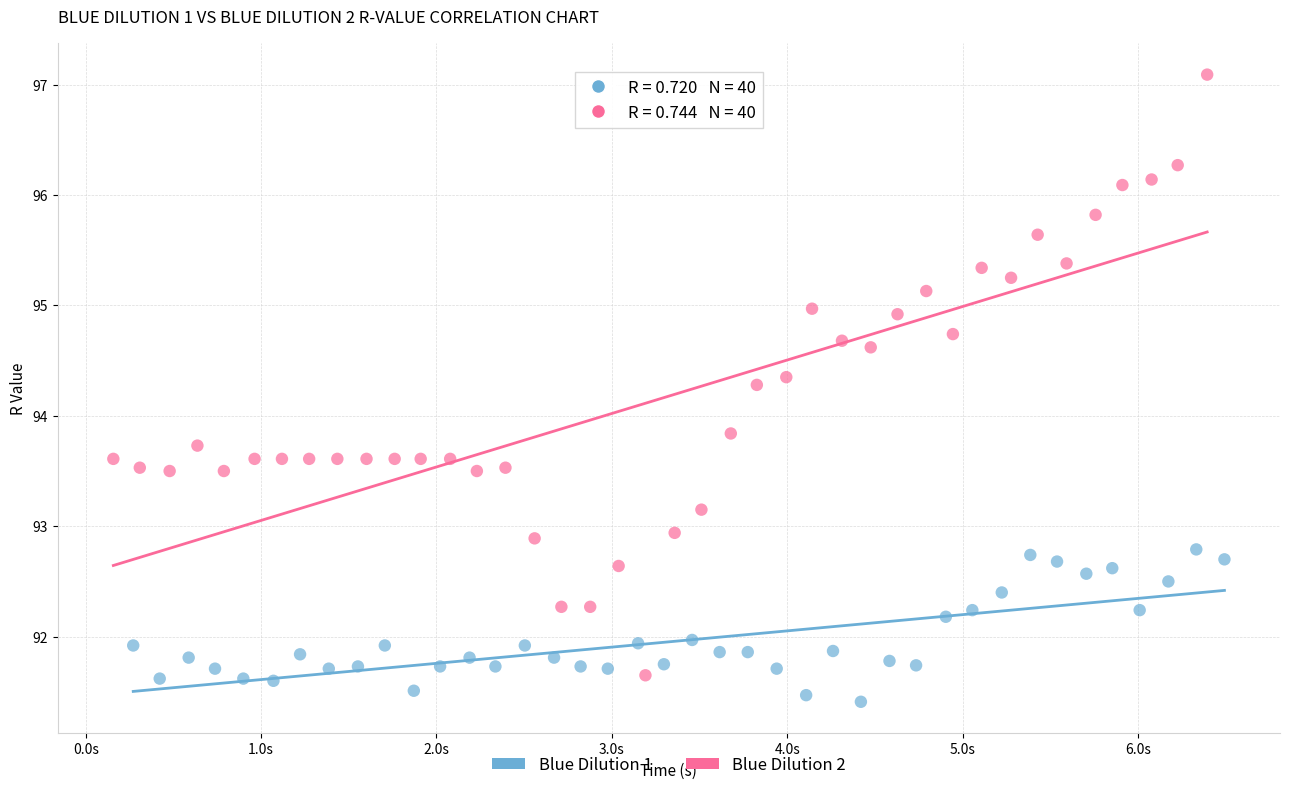

Which series has the widest spread of Y values?

Blue Dilution 2